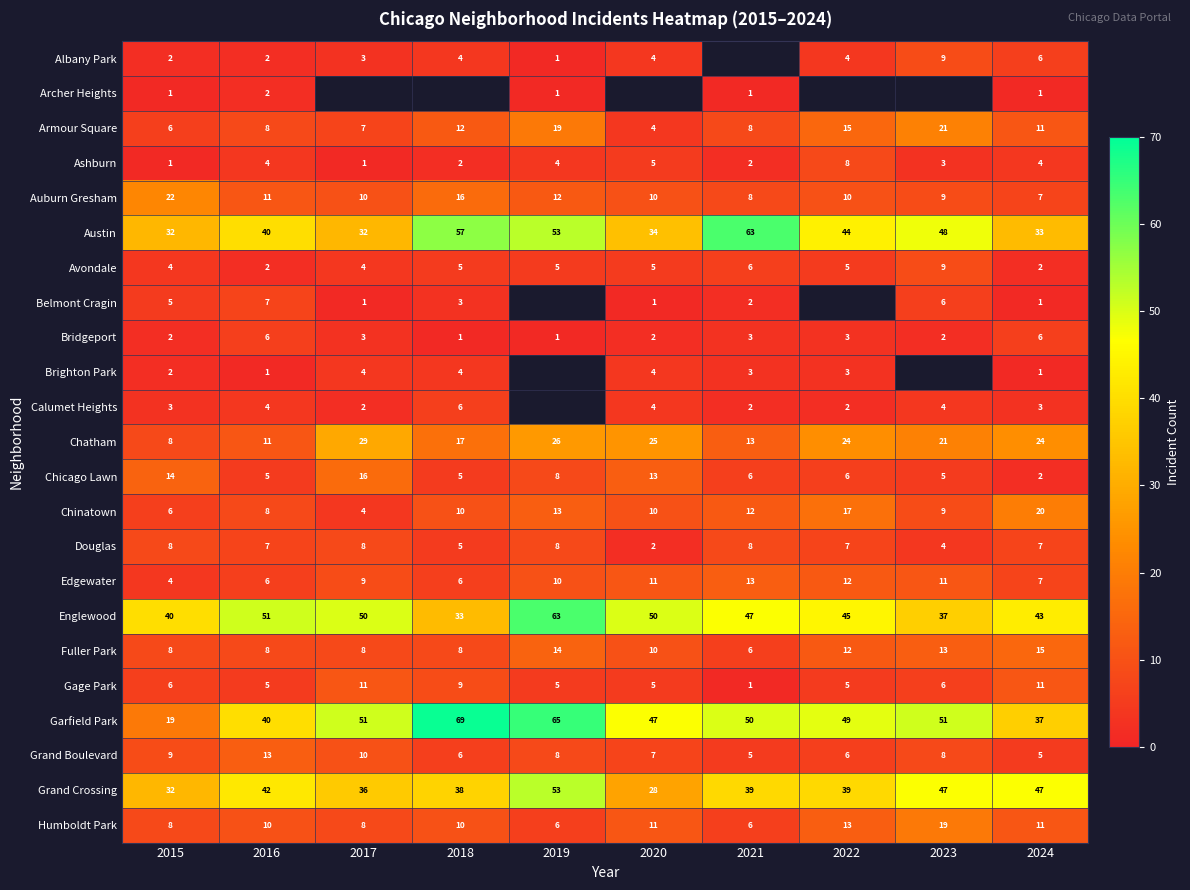

Is it true that Chatham equals 11 at 2016?

True